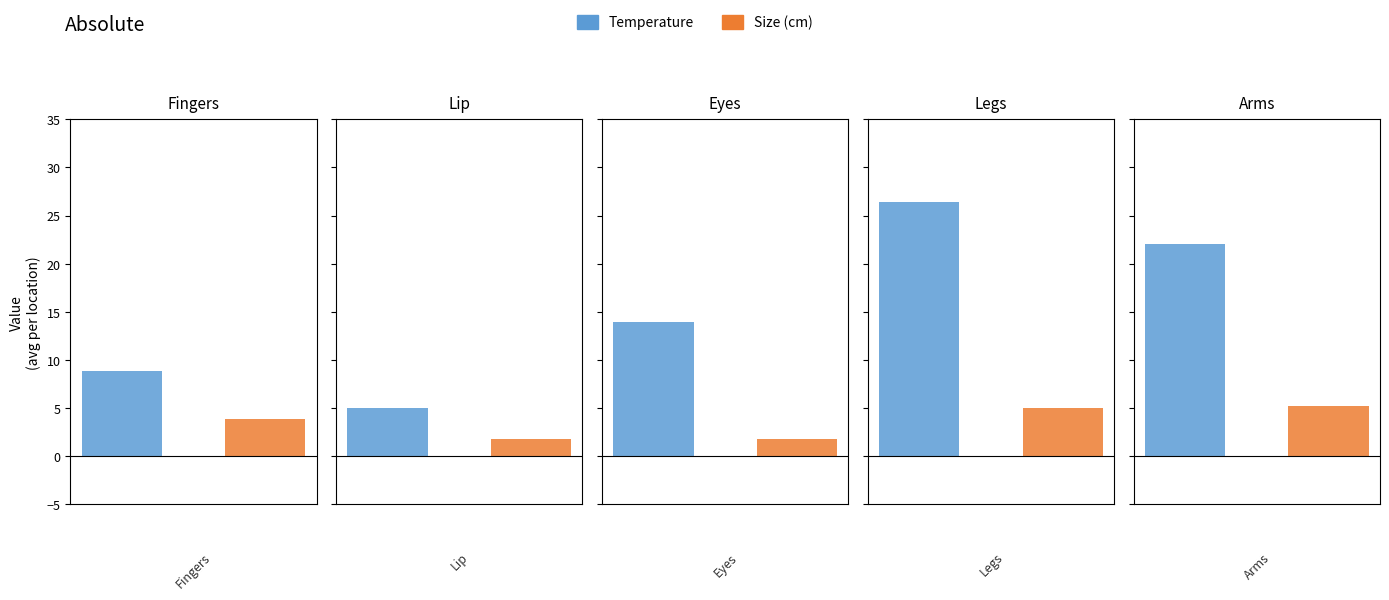

What is the spread (max minus min) of values at Lip?

3.2